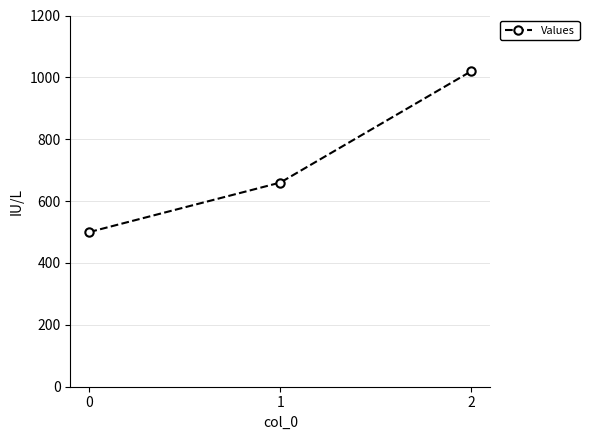

Reading left to right, transcribe all the data shown in this chart.

500	660	1020